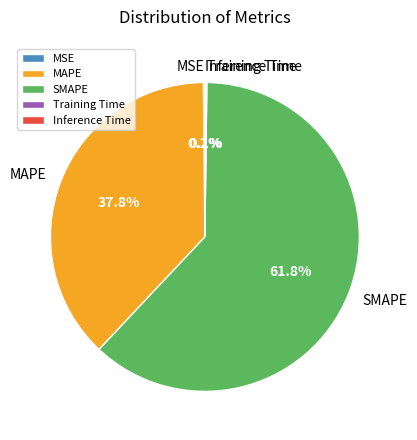

What is the largest slice in the pie chart?

SMAPE